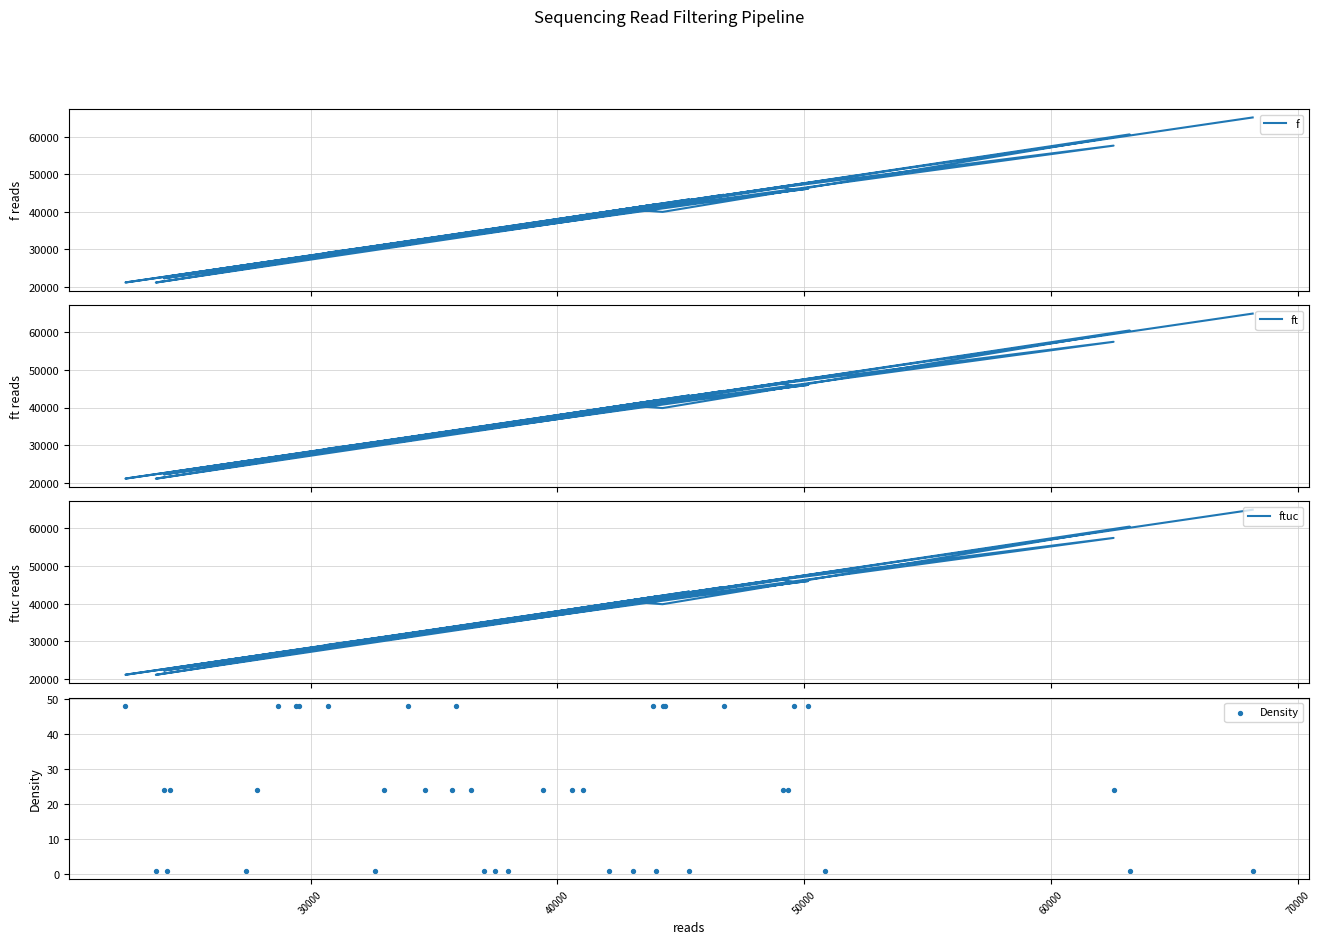

At how many categories does at least one series exceed 25799?

33